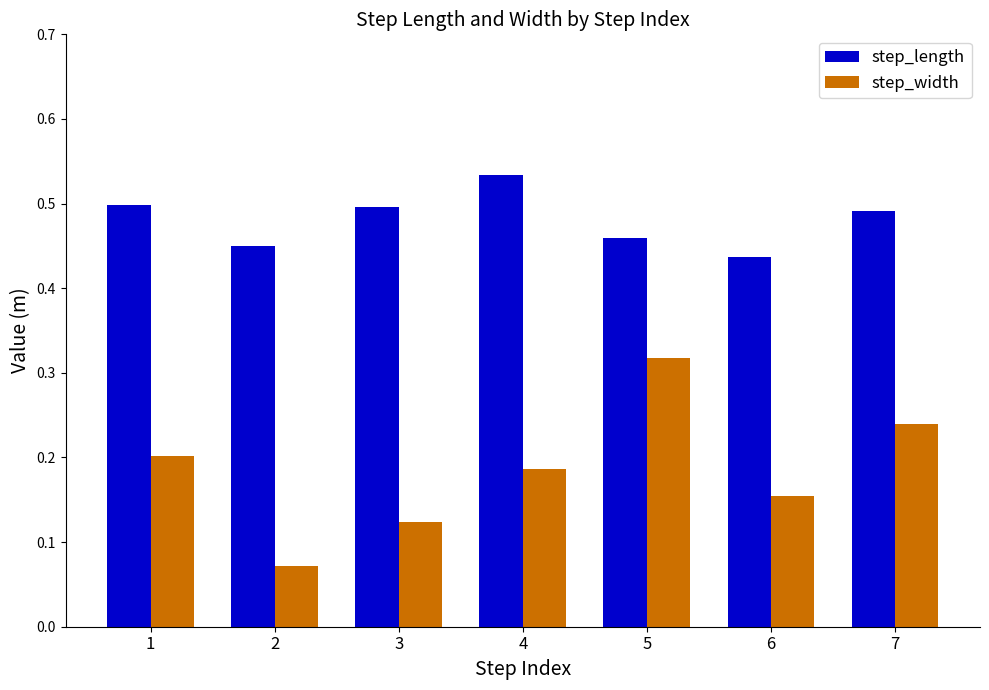

Is it true that step_width equals 0.0 at 3?

False